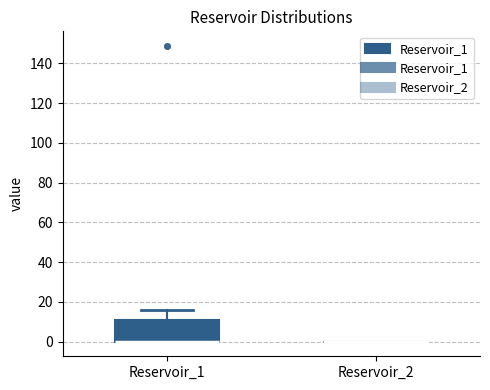

Where does the upper whisker of the box for Reservoir_1 end on the y-axis? The values are not printed on the chart, so give them approximately, as read against the axis.

16